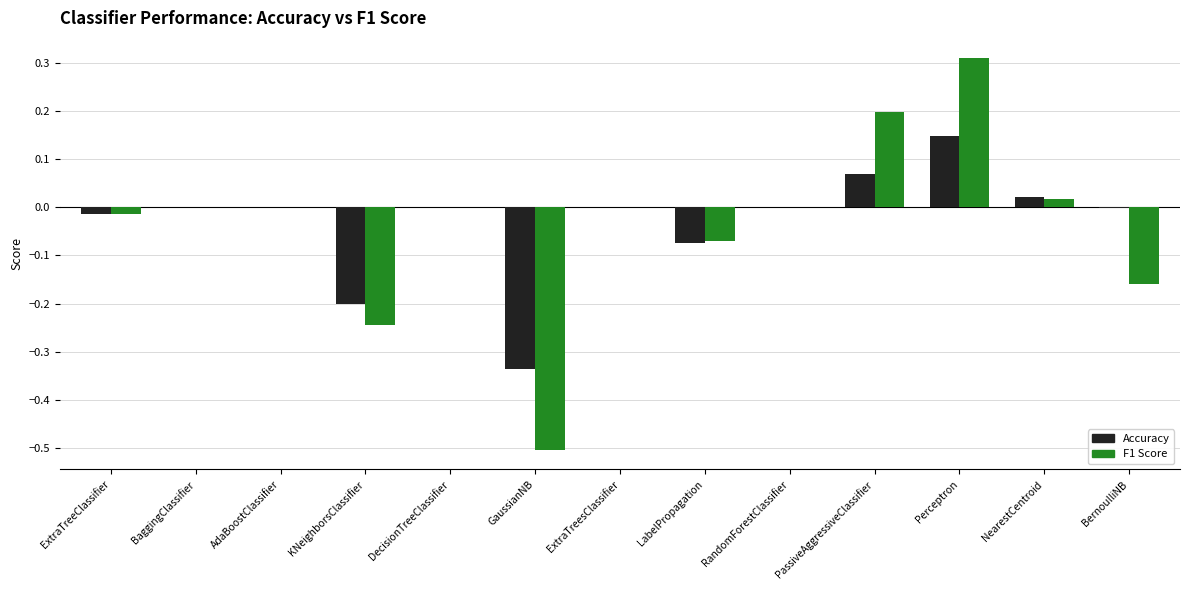

At which category does the chart reach its peak across all series?

Perceptron